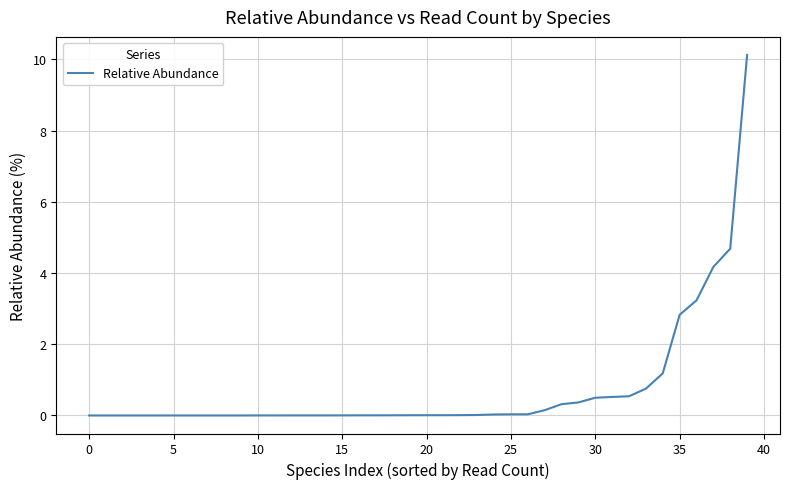

What is the difference between the maximum and minimum values?

10.1